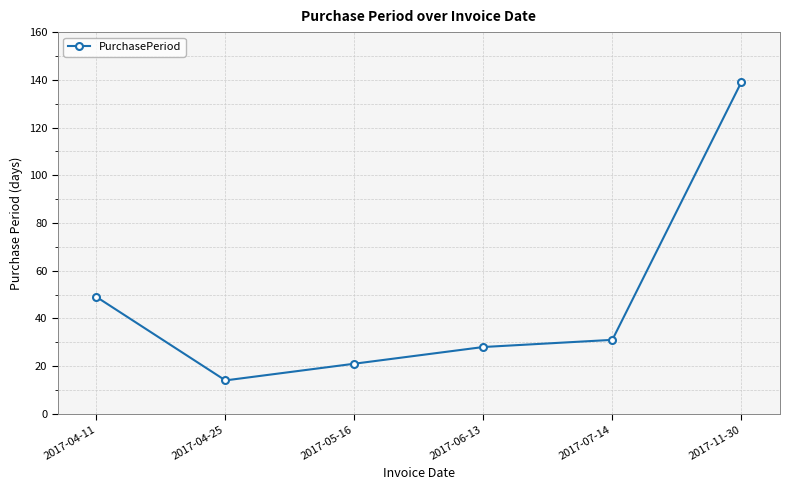

Reading left to right, what are all the values shown in this chart?

2017-04-11=49	2017-04-25=14	2017-05-16=21	2017-06-13=28	2017-07-14=31	2017-11-30=139